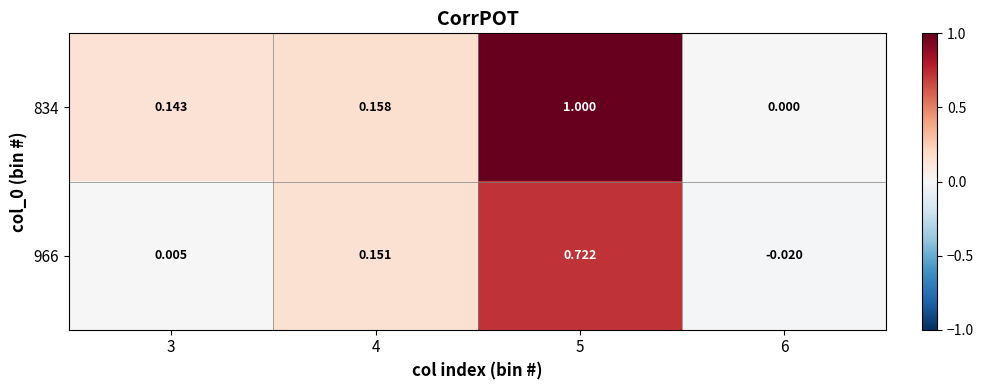

Which label corresponds to the smallest value in the chart?

6